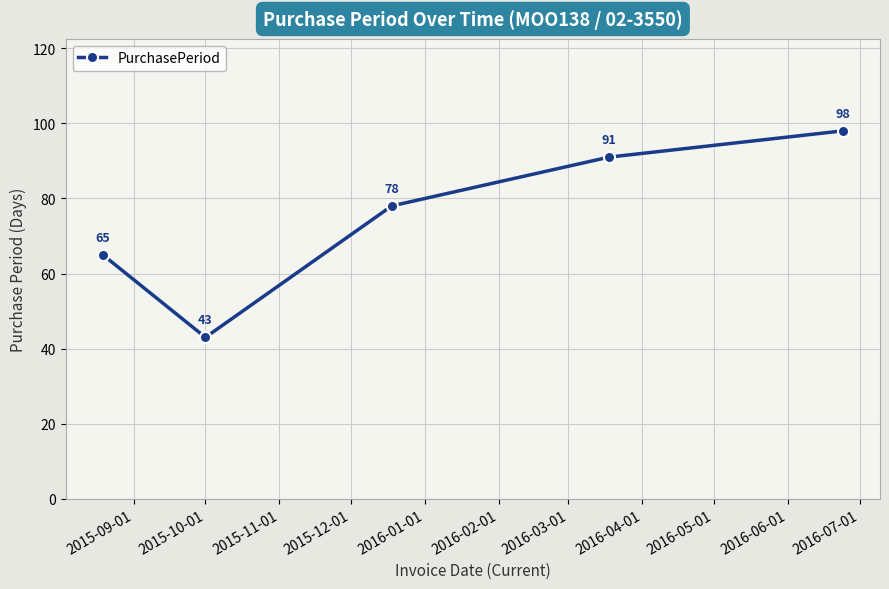

Count the values in the range 65 to 91.

3